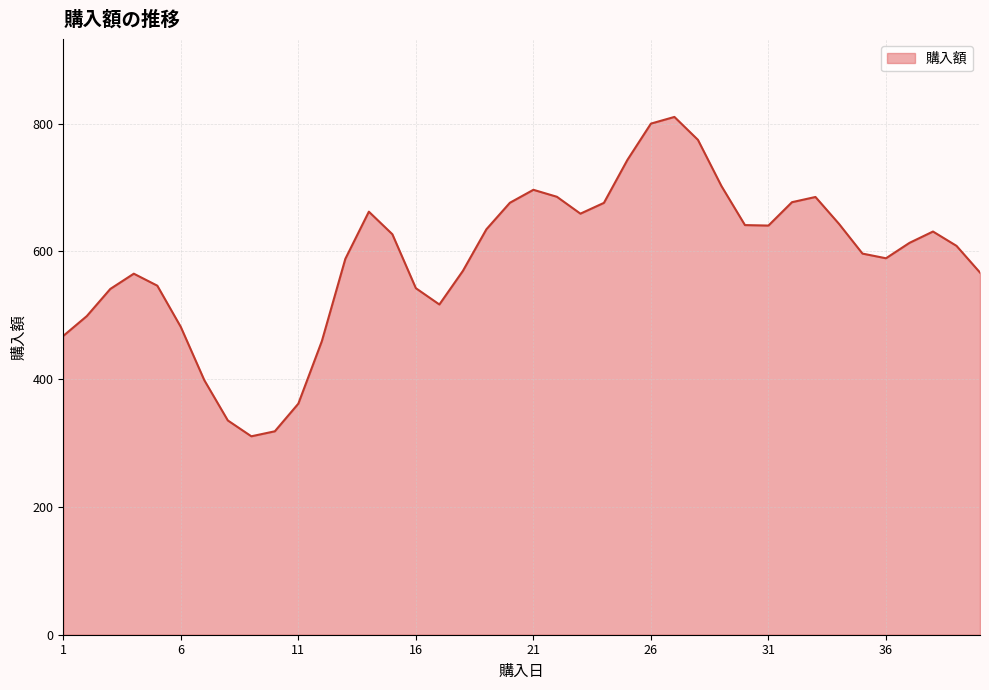

What is the minimum value shown in the chart?

310.6